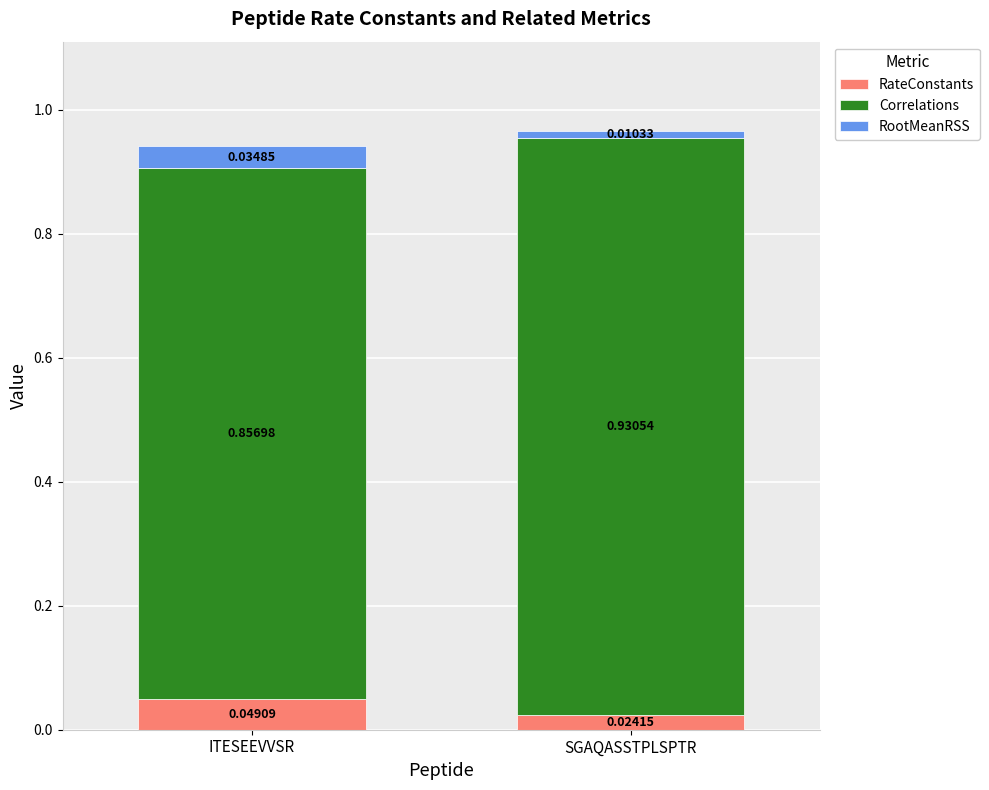

At which label does RateConstants reach its minimum?

SGAQASSTPLSPTR